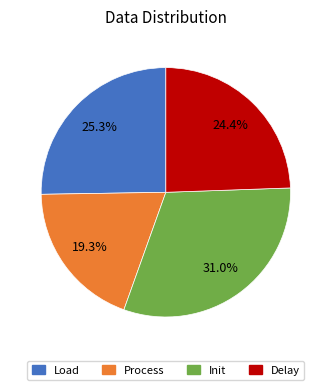

Combined, what portion of the pie is Load and Init?

56.3%